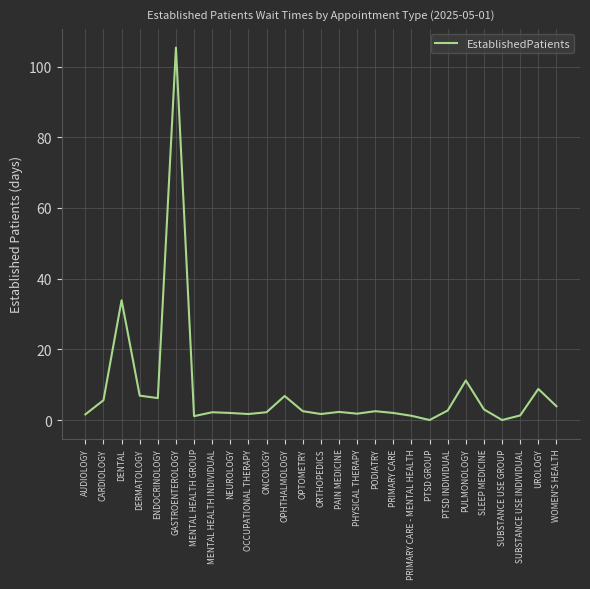

What is the approximate value at CARDIOLOGY?

5.6